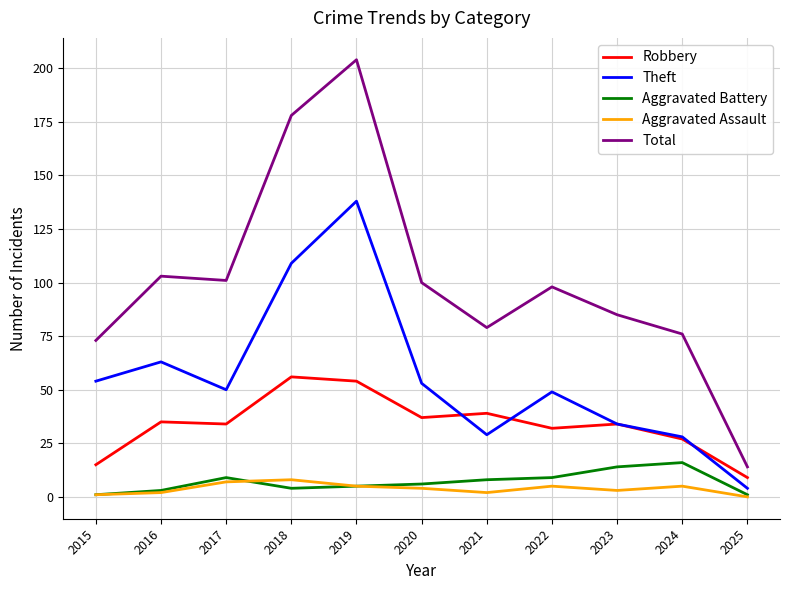

In Total, how many points are higher than both neighbors (excluding endpoints)?

3